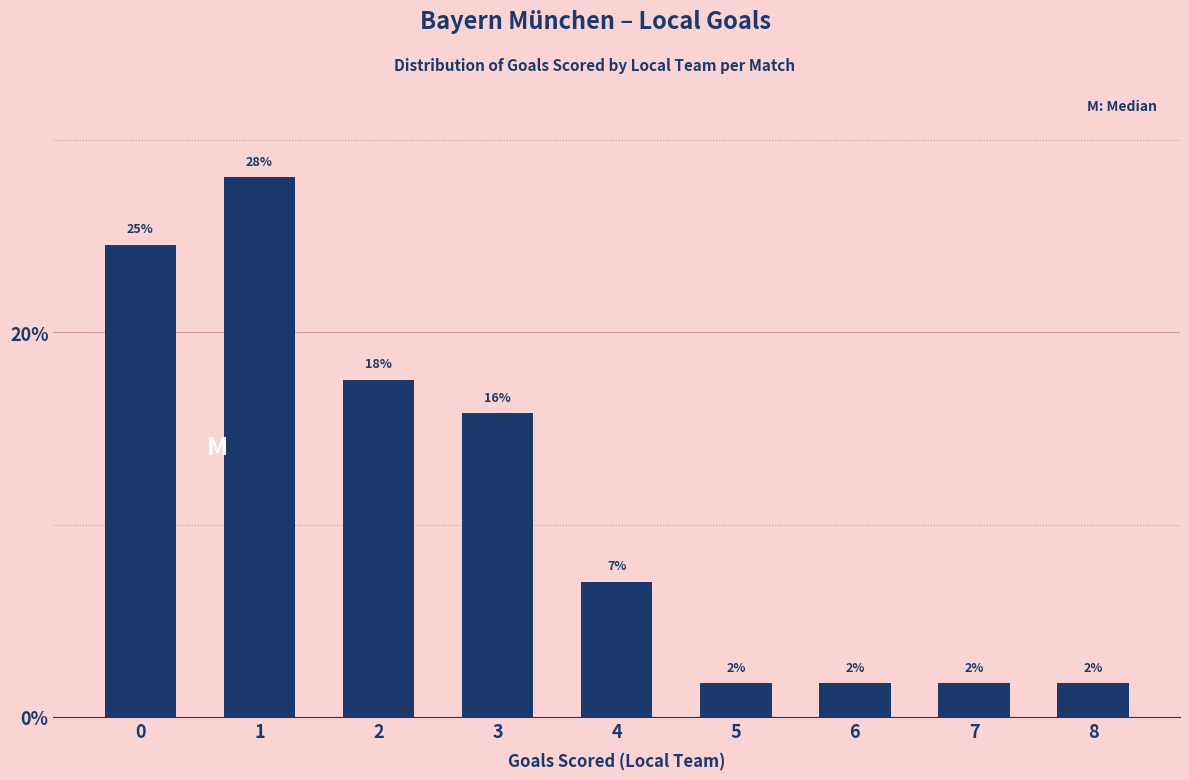

How many bars are there in total?

9